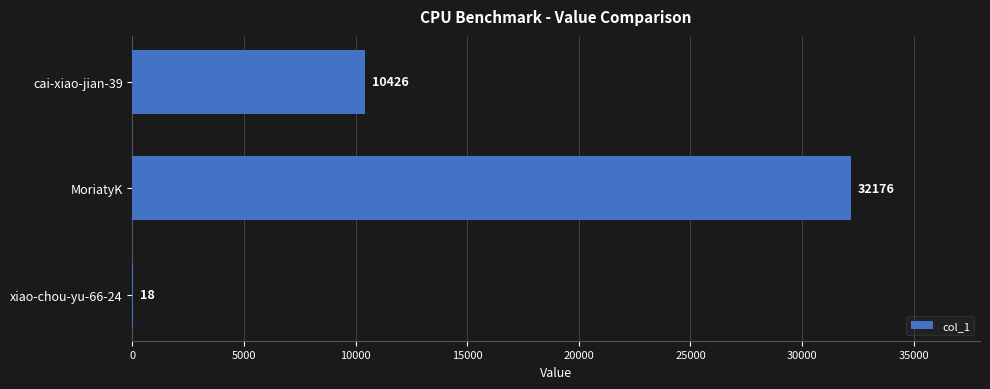

Which label corresponds to the largest value in the chart?

MoriatyK